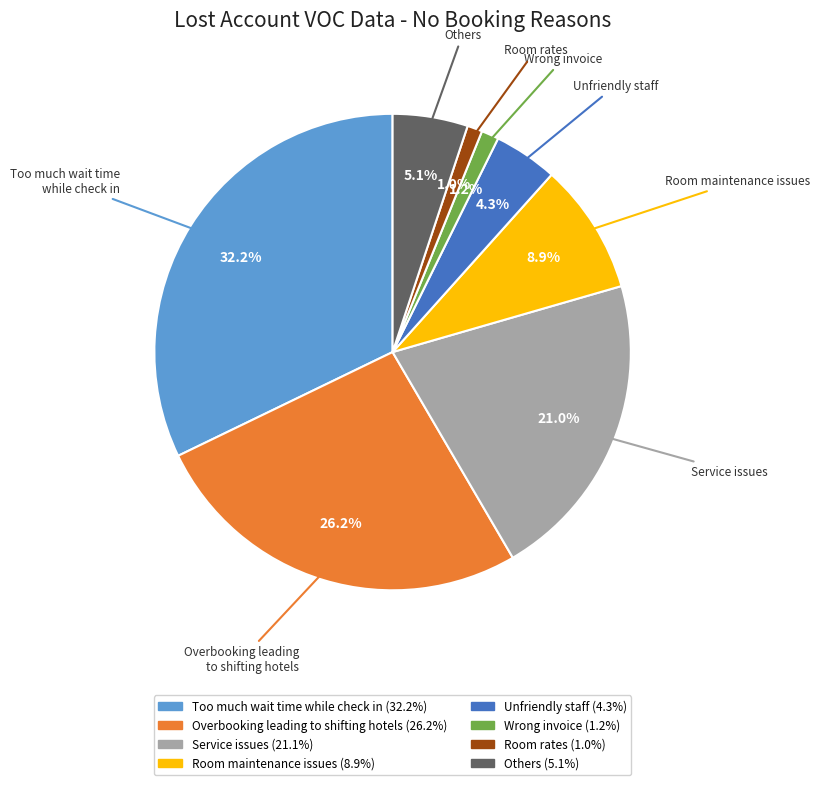

How many segments does this pie chart have?

8